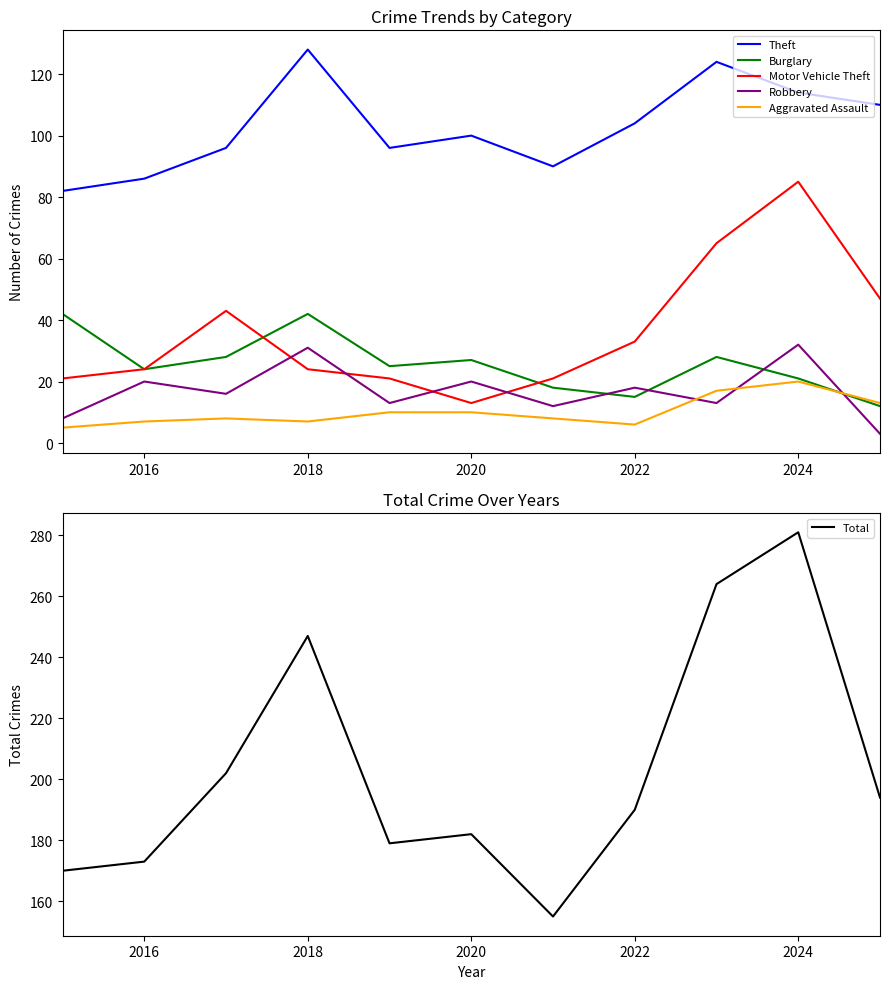

The Robbery series shows 27 at 2022. True or false?

False